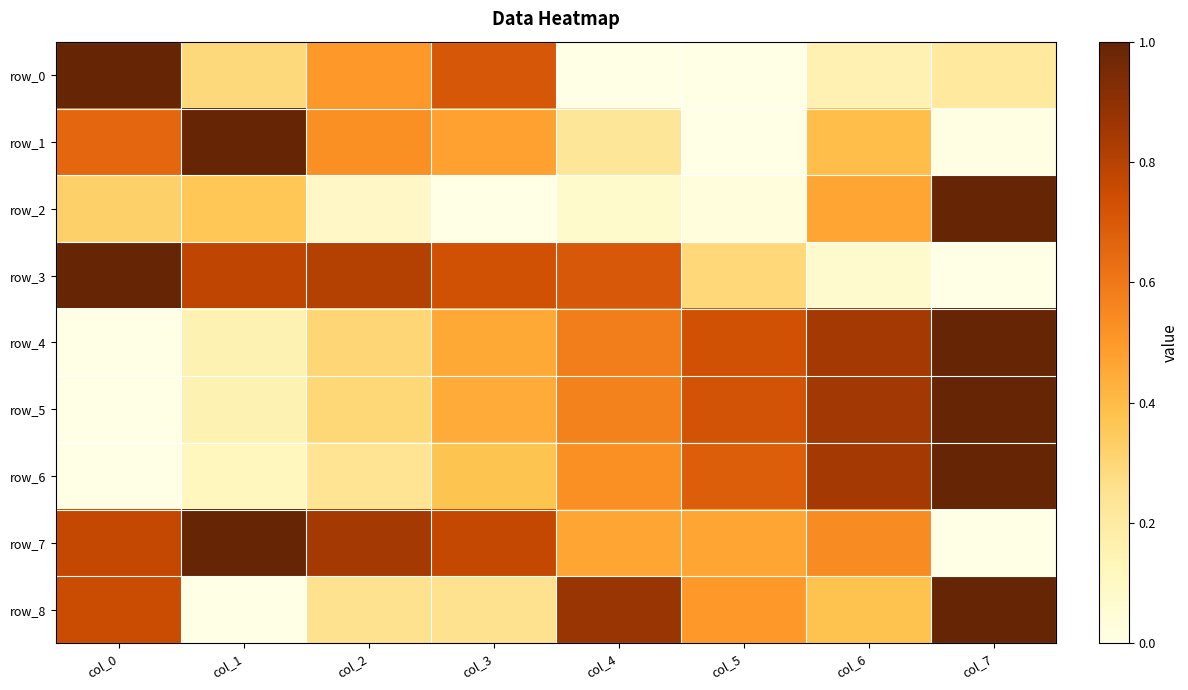

At which label does row_7 reach its minimum?

col_7